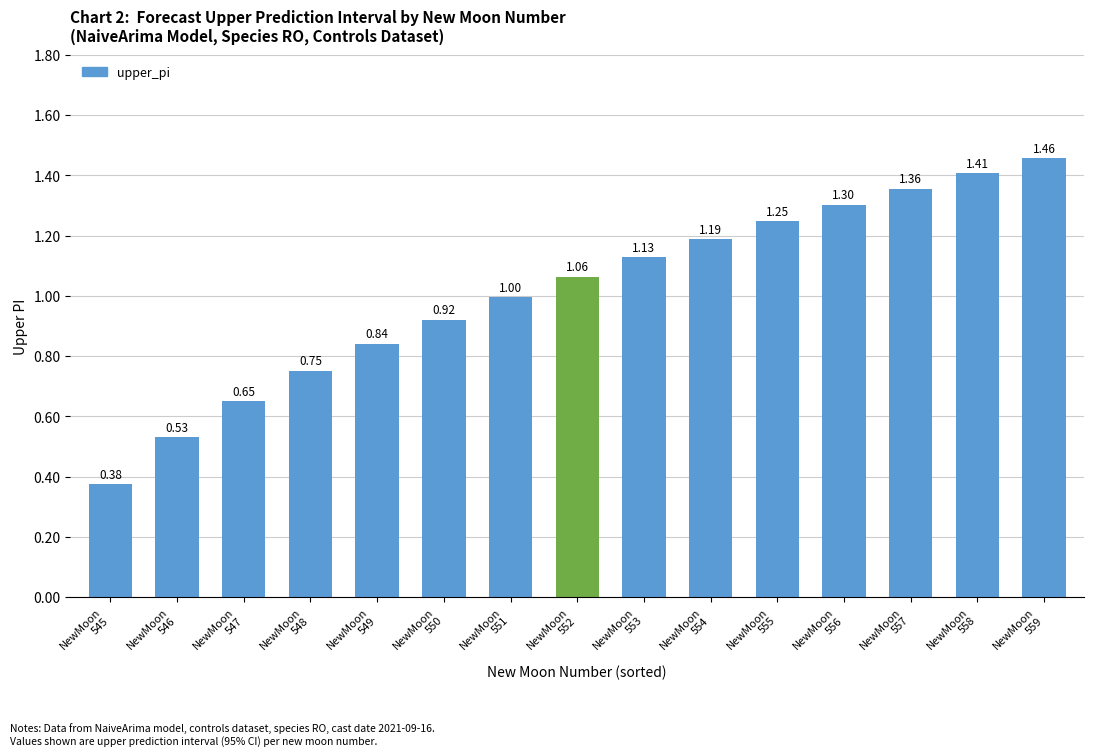

Which has a higher value, NewMoon
553 or NewMoon
546?

NewMoon
553